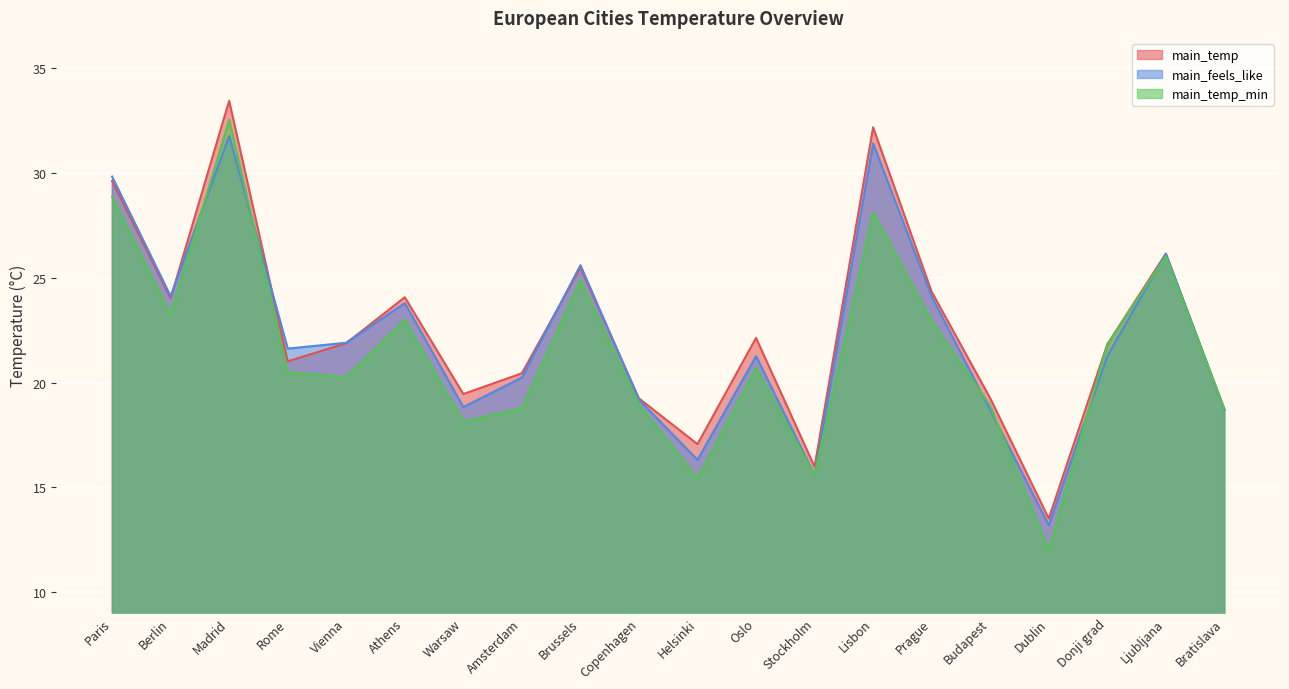

What position from the right is Berlin?

19